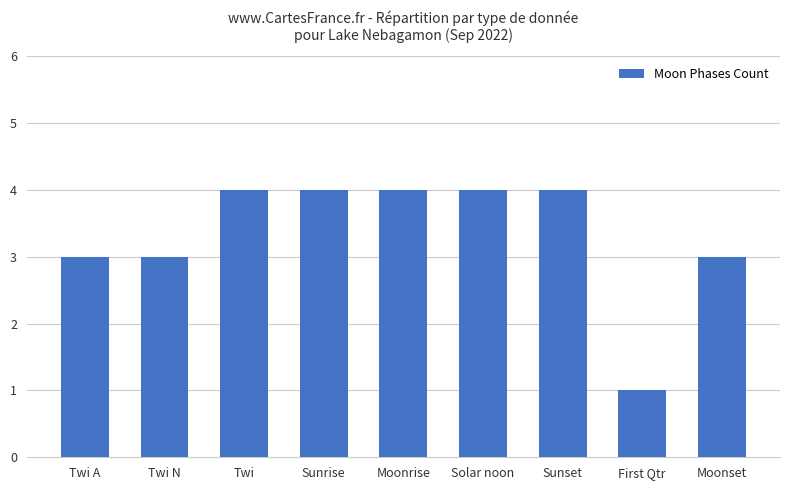

Count the values in the range 3 to 4.

8